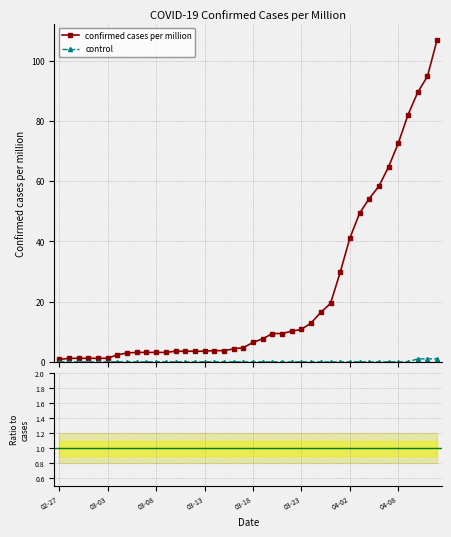

Which category has the highest value in the confirmed cases per million series?

2020-04-12